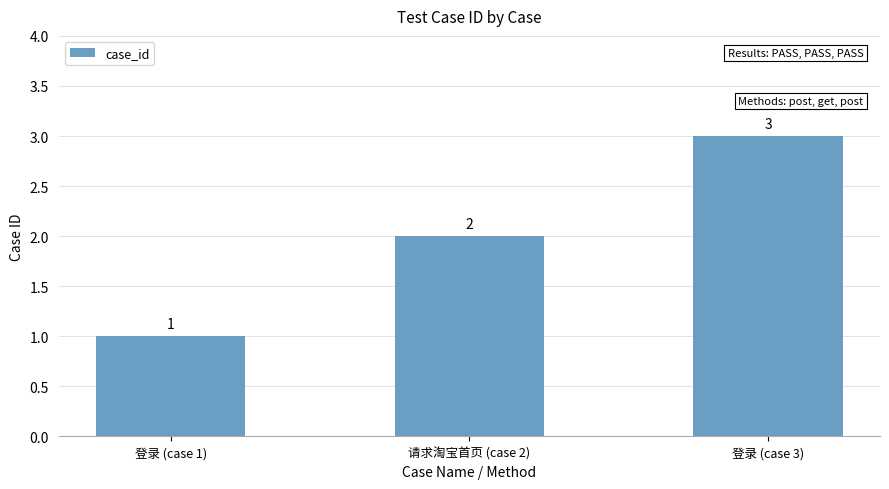

Reading left to right, list all the values displayed in this chart.

登录 (case 1)=1	请求淘宝首页 (case 2)=2	登录 (case 3)=3